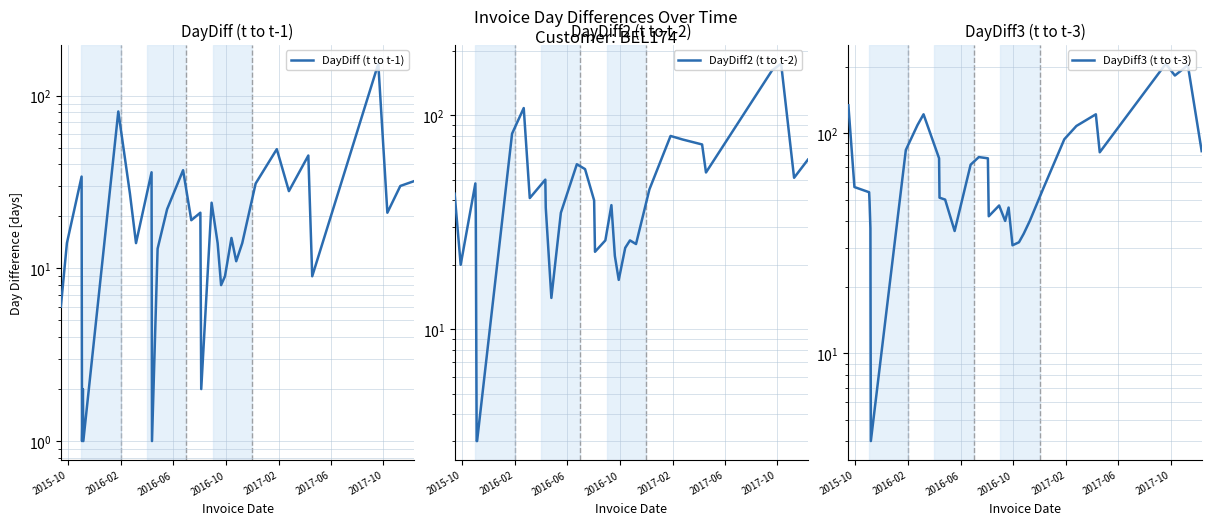

List the series in order of their peak value, highest first.

DayDiff3 (t to t-3), DayDiff2 (t to t-2), DayDiff (t to t-1)